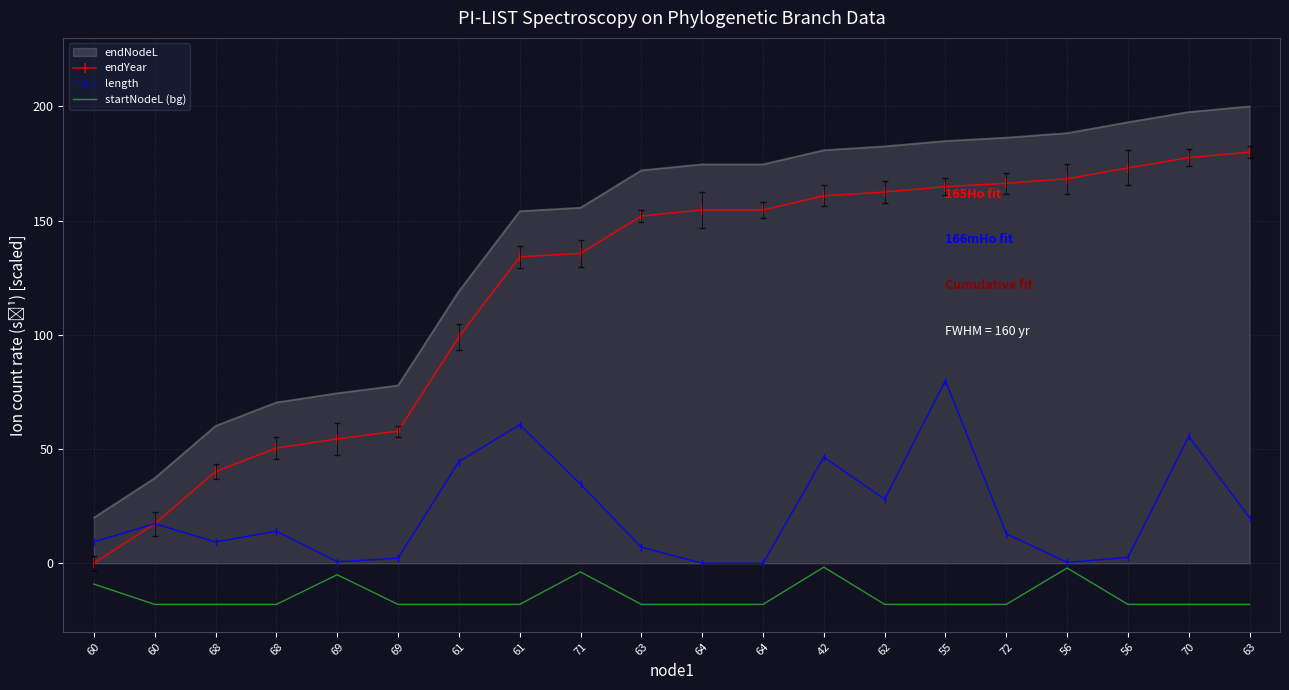

How many values in length are above zero?

18